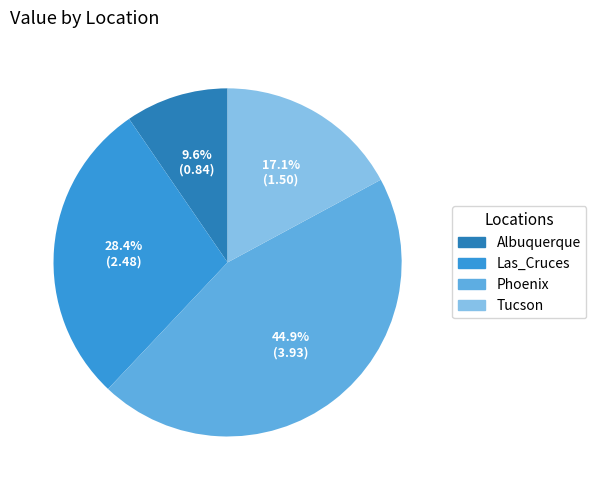

Approximately how many times larger is the value at Tucson compared to Las_Cruces?

0.6